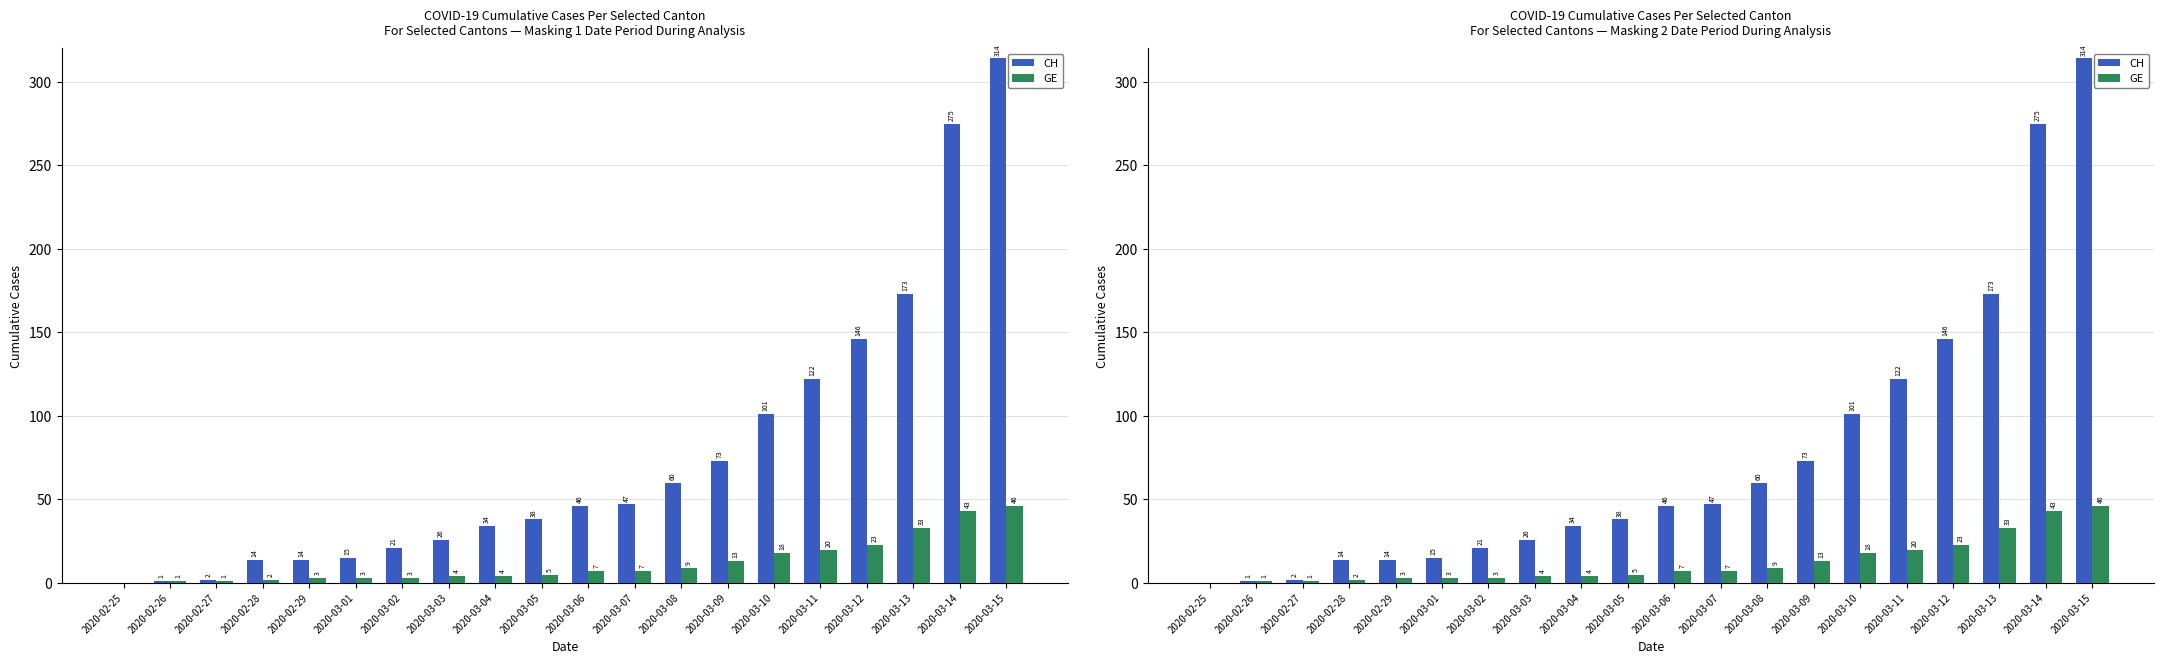

Is it true that GE equals 33 at 2020-03-13?

True